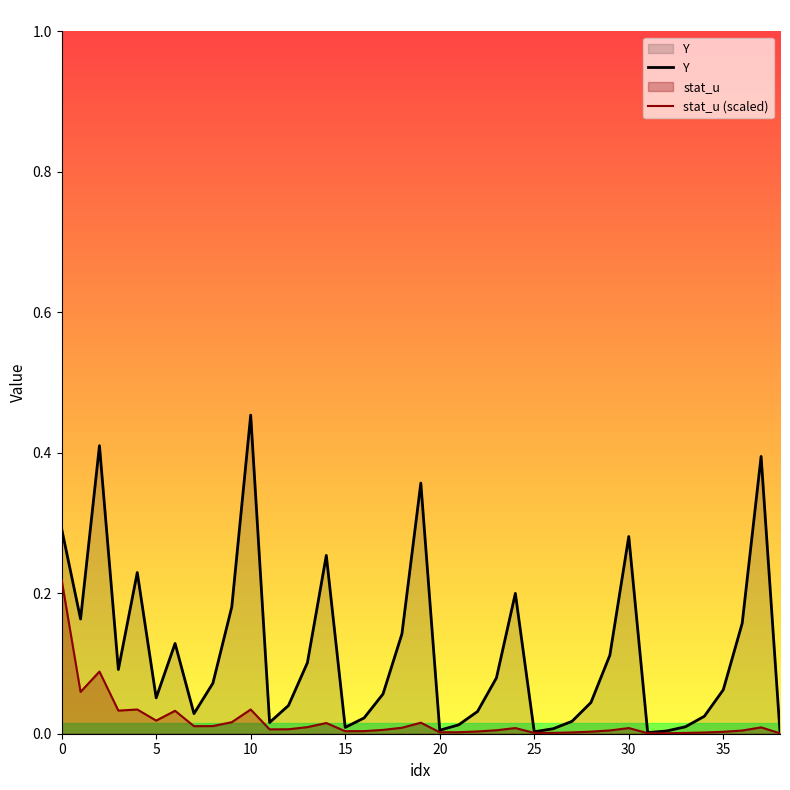

True or false: Y has a value of 0.0 at 11.

False